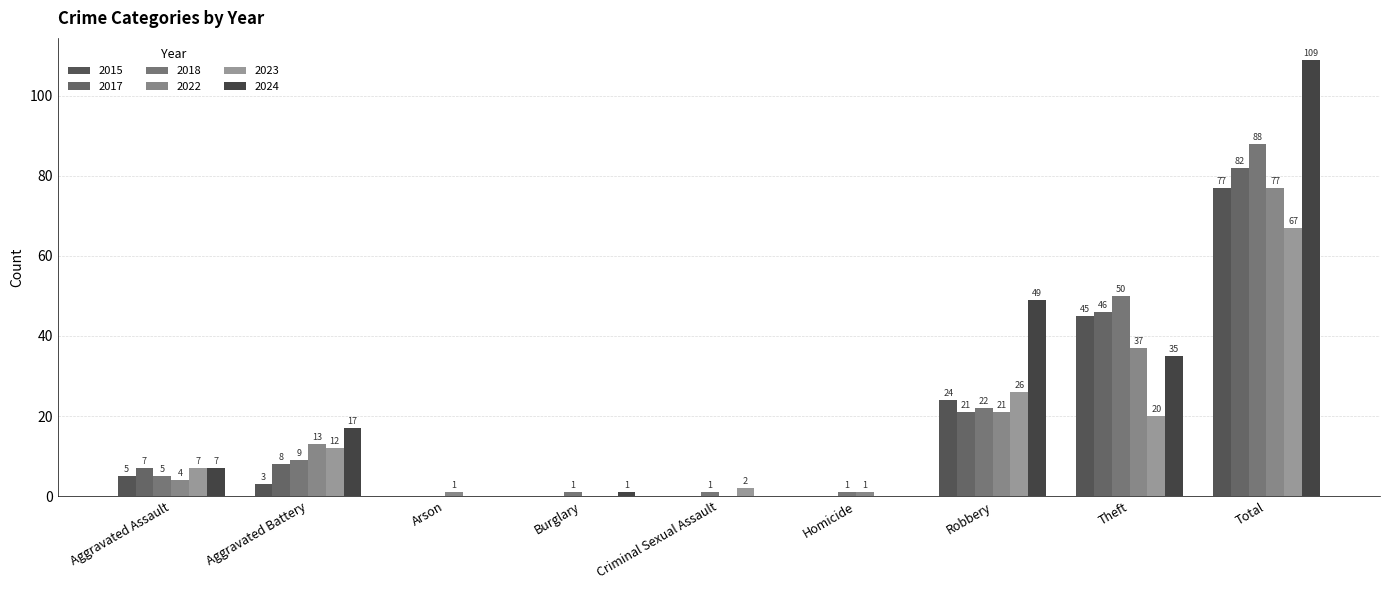

What is the difference between the maximum and minimum values in the 2024 series?

109